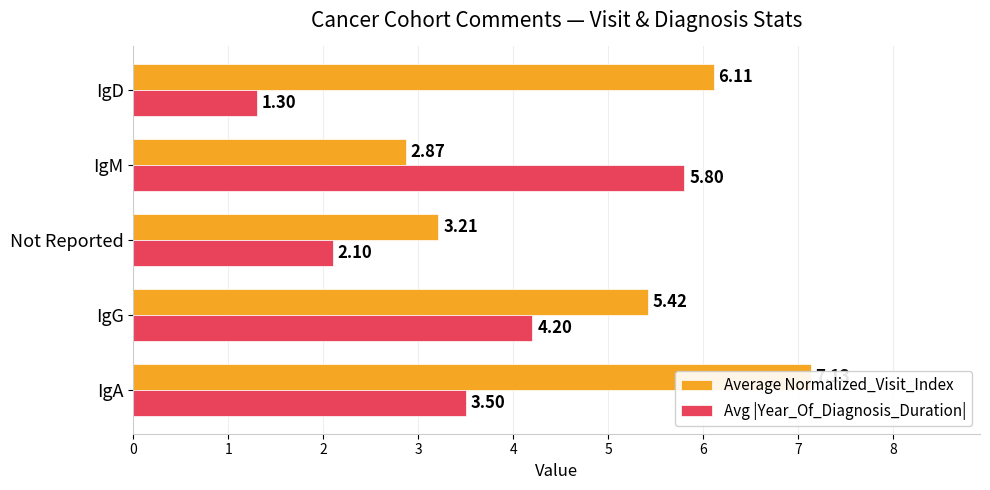

Reading right to left, list all the values displayed in this chart.

Average Normalized_Visit_Index: 6.1	2.9	3.2	5.4	7.1
Avg |Year_Of_Diagnosis_Duration|: 1.3	5.8	2.1	4.2	3.5